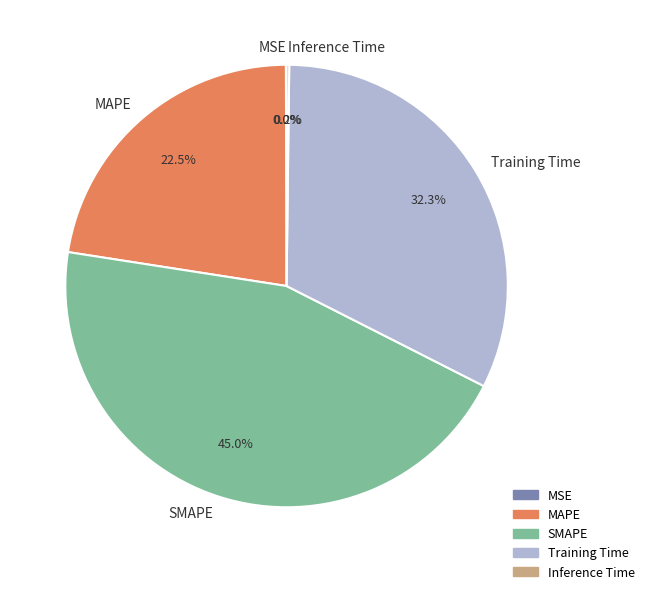

What is the largest slice in the pie chart?

SMAPE